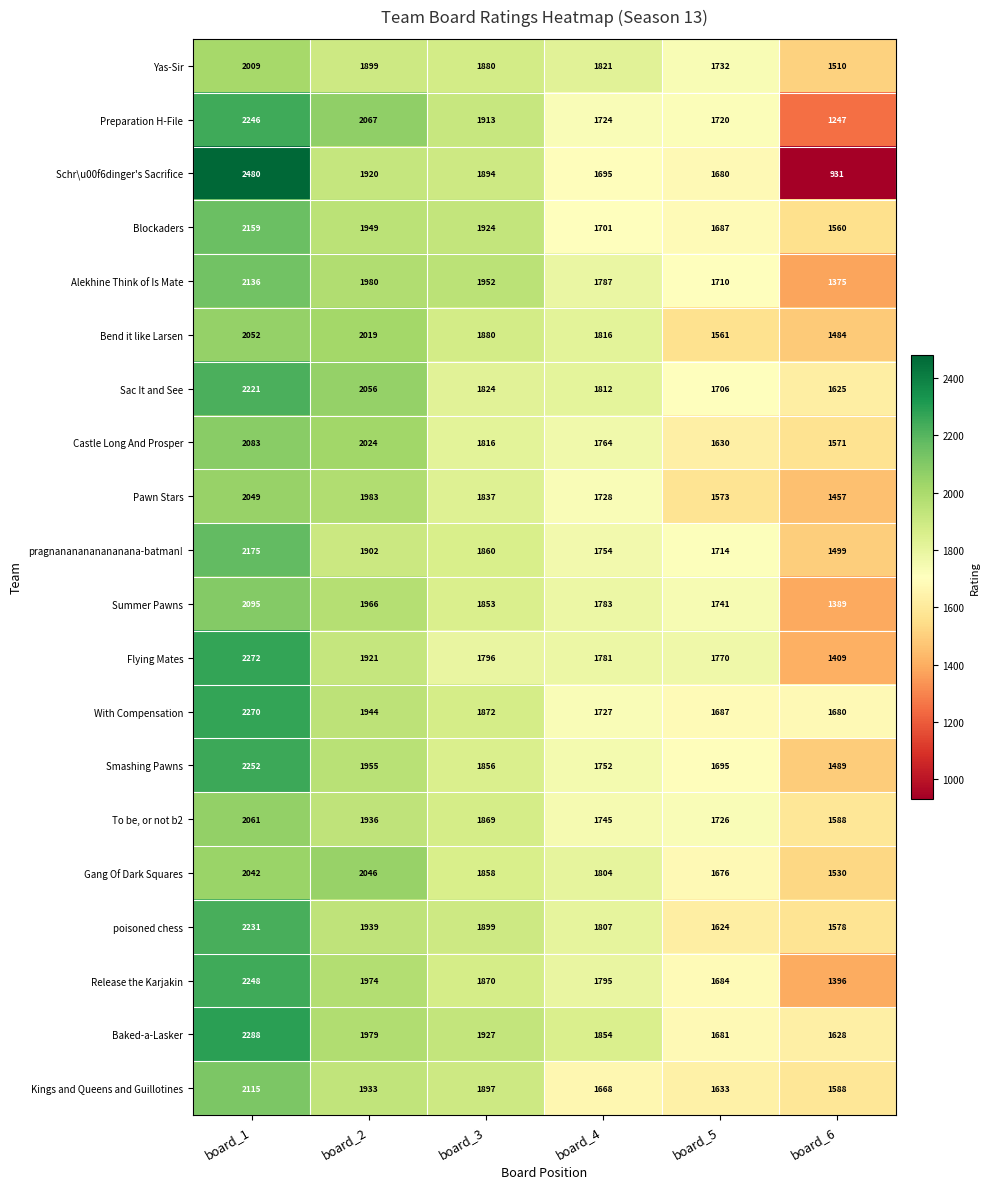

Rank the series by their maximum value, from highest to lowest.

Schr\u00f6dinger's Sacrifice, Baked-a-Lasker, Flying Mates, With Compensation, Smashing Pawns, Release the Karjakin, Preparation H-File, poisoned chess, Sac It and See, pragnananananananana-batman!, Blockaders, Alekhine Think of Is Mate, Kings and Queens and Guillotines, Summer Pawns, Castle Long And Prosper, To be, or not b2, Bend it like Larsen, Pawn Stars, Gang Of Dark Squares, Yas-Sir